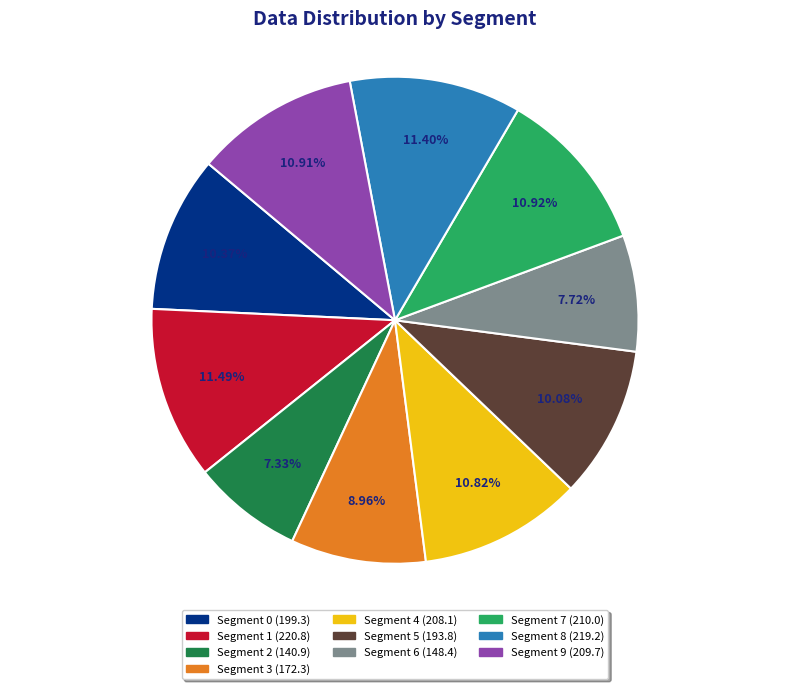

Is there a majority slice in this chart?

No